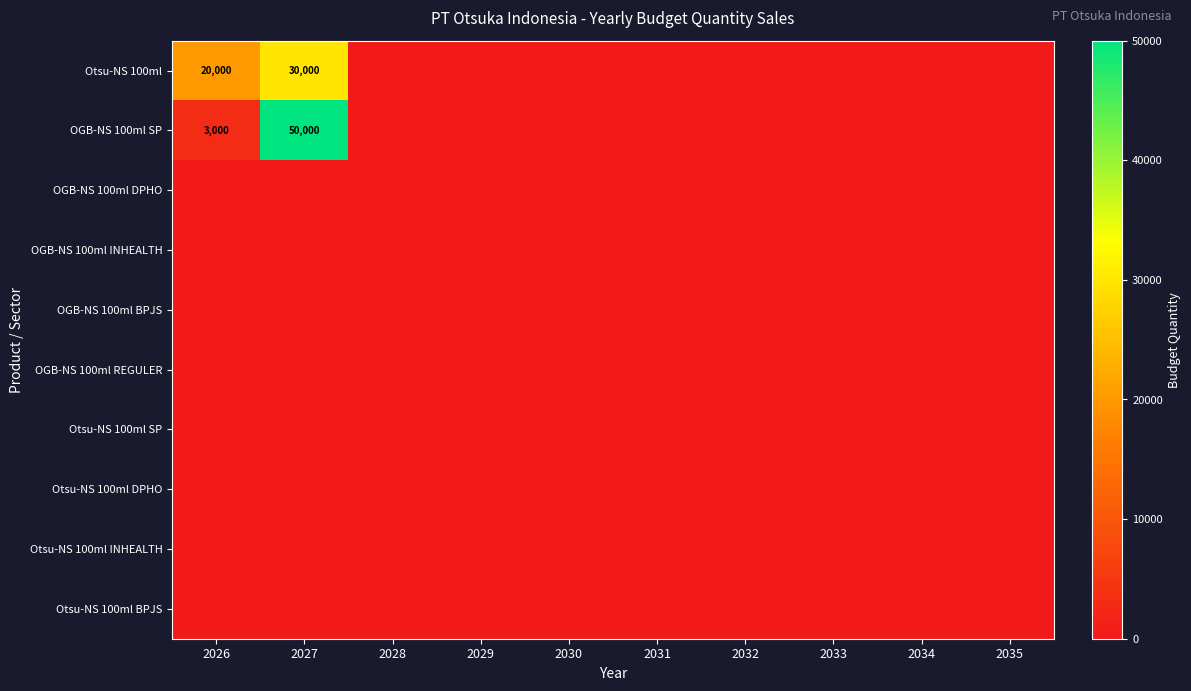

Which series has the largest range (max minus min)?

OGB-NS 100ml SP